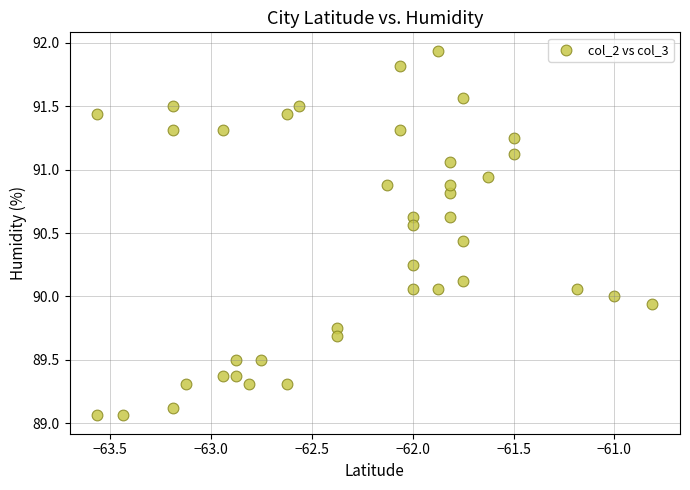

What is the range of Y values (max minus min)?

2.9